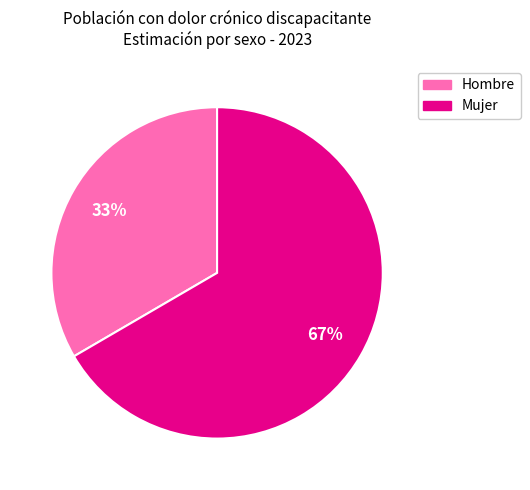

Rank the categories by value from lowest to highest.

Hombre, Mujer